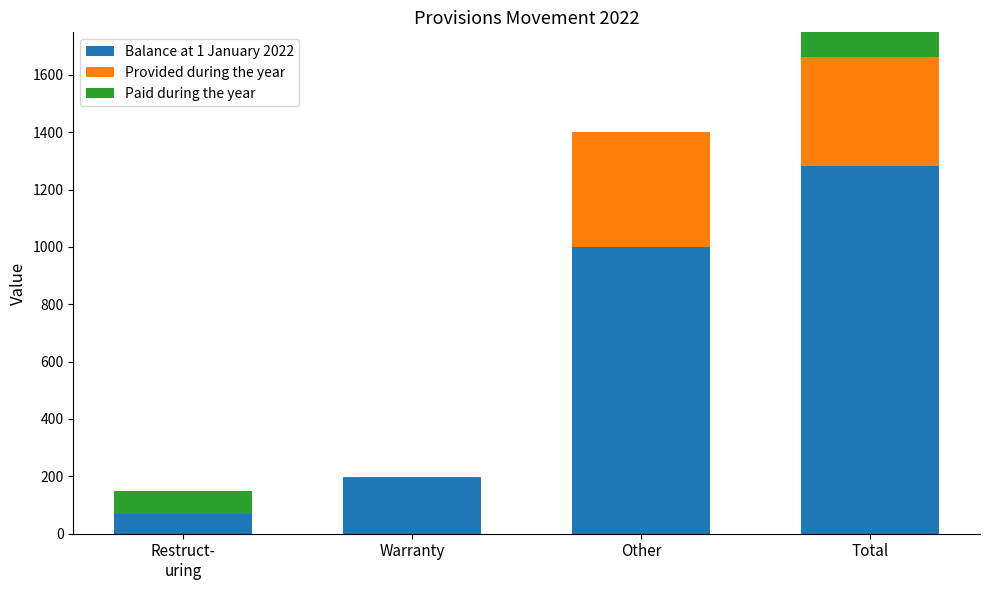

True or false: Provided during the year has a value of 400 at Other.

True